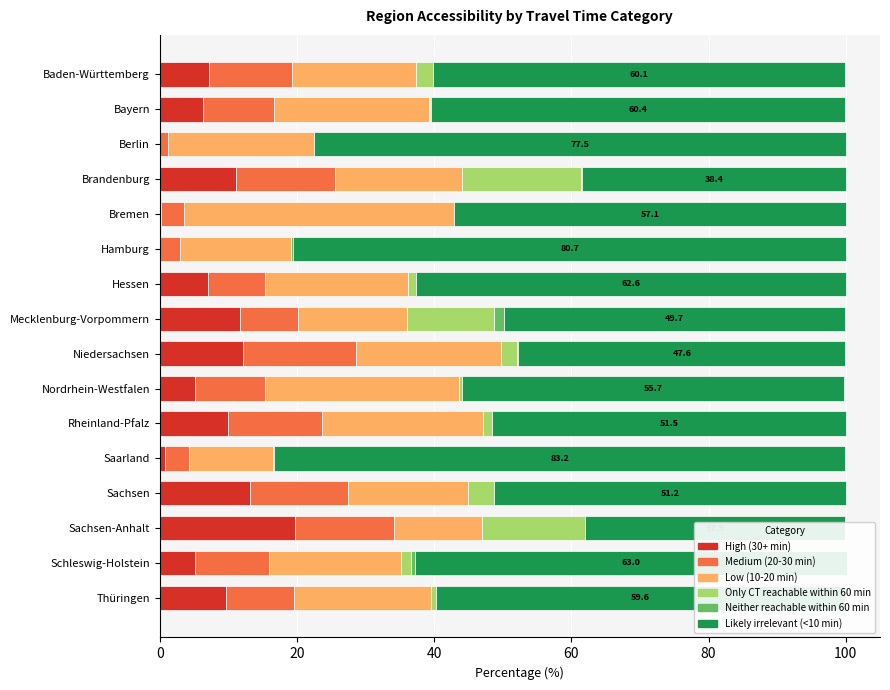

What is the sum of all High (30+ min) values?

119.2